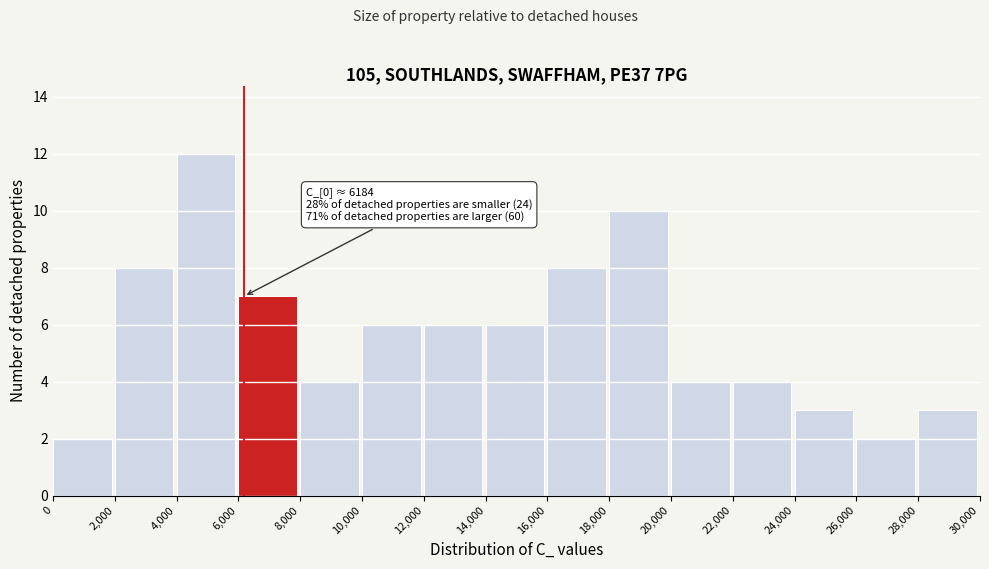

Over which range of the x-axis is the bar tallest?

4,000 to 6,000